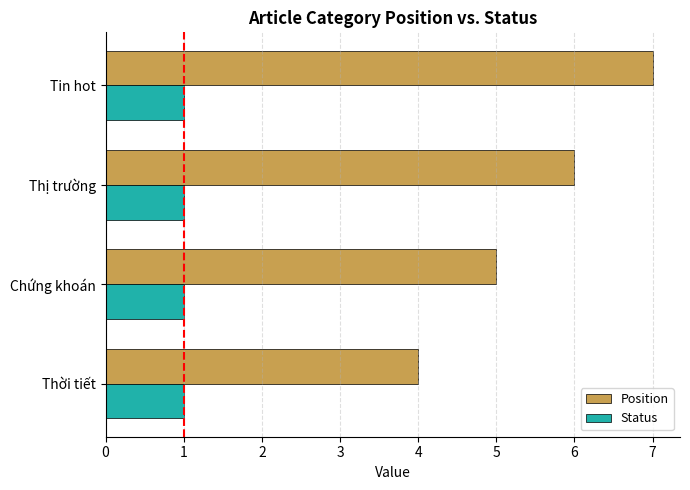

Rank the series by their average value, from lowest to highest.

Status, Position